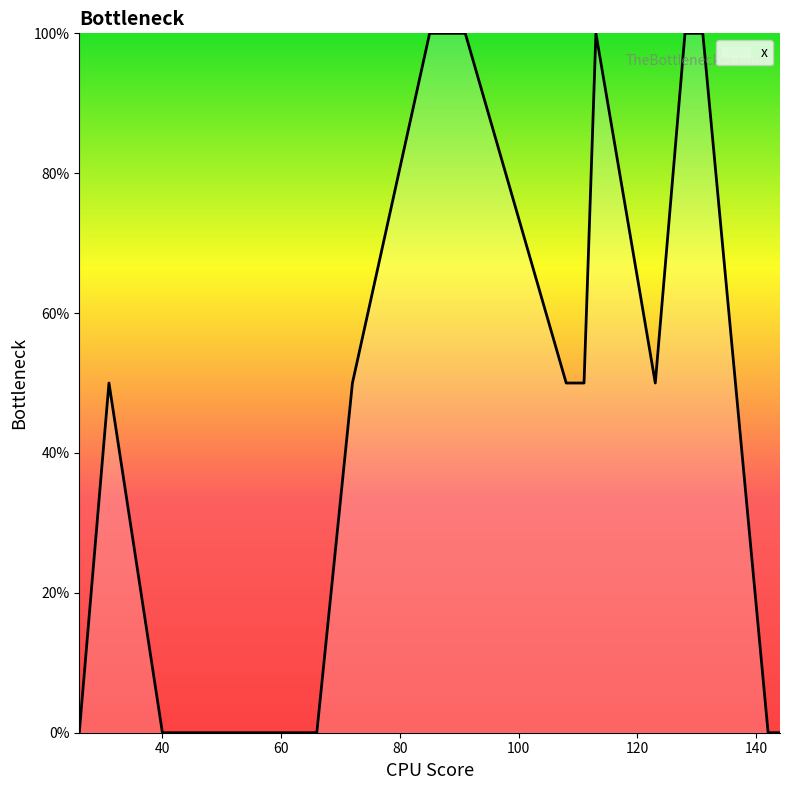

What is the maximum value shown in the chart?

100